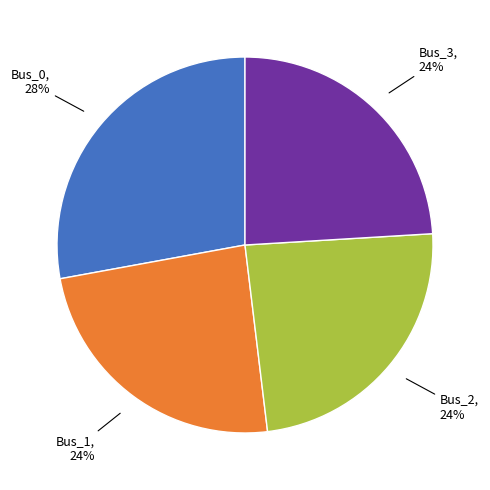

Is there a majority slice in this chart?

No